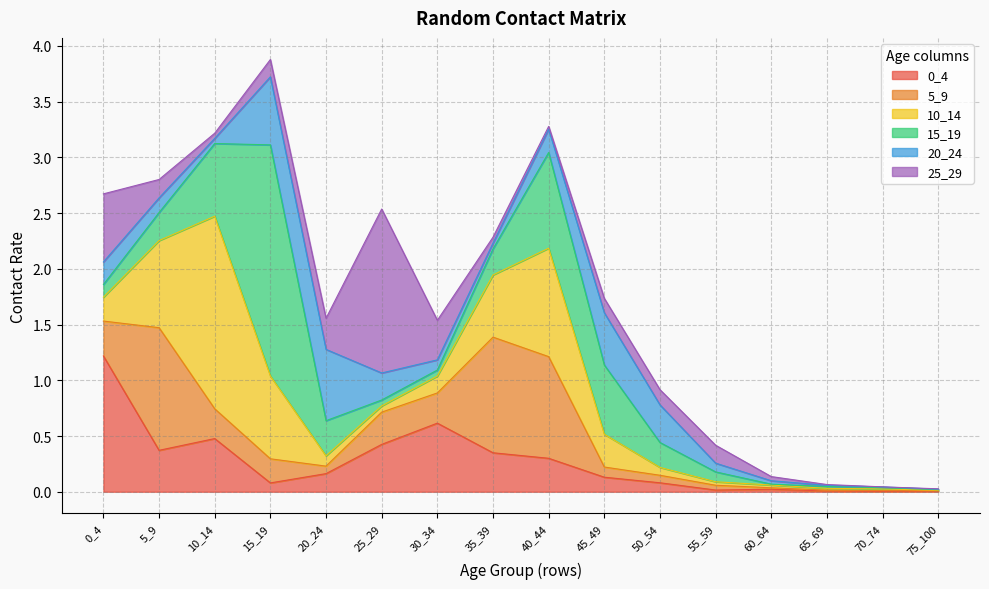

Does the chart have visible grid lines?

Yes